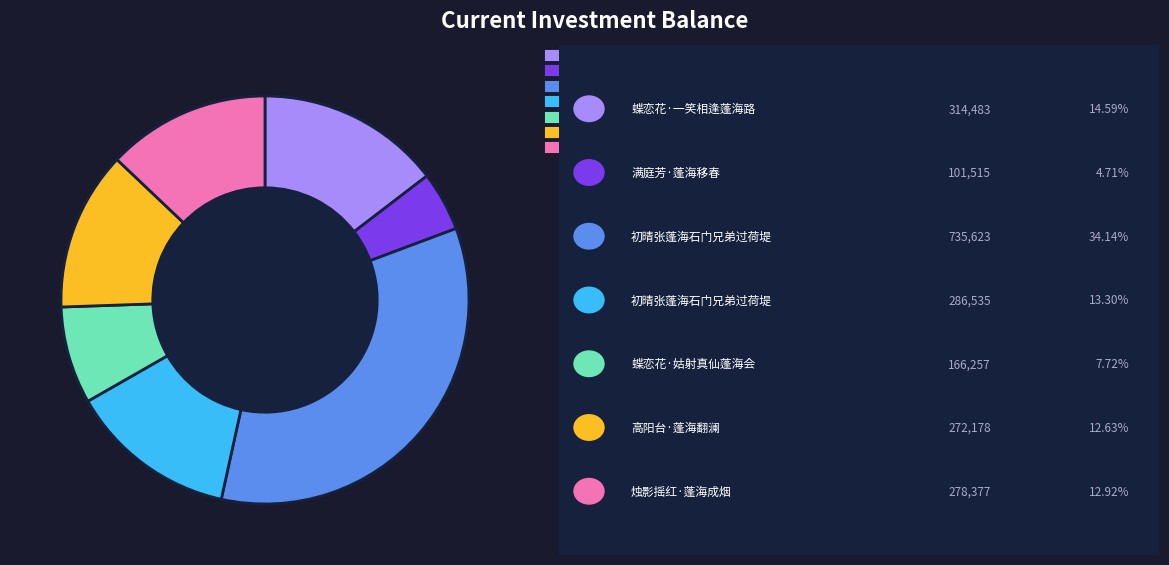

Is there a majority slice in this chart?

No